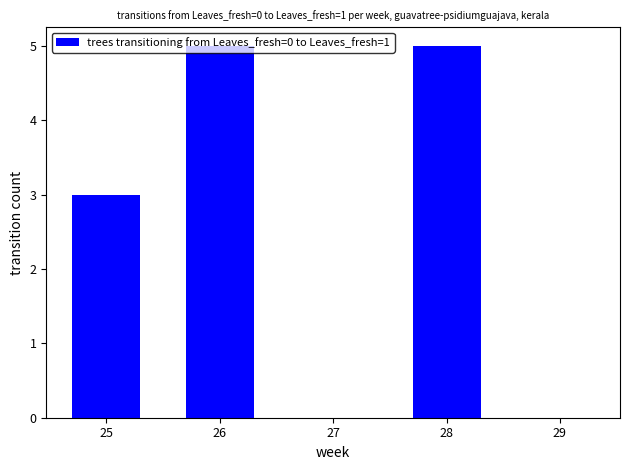

What is the maximum value shown in the chart?

5